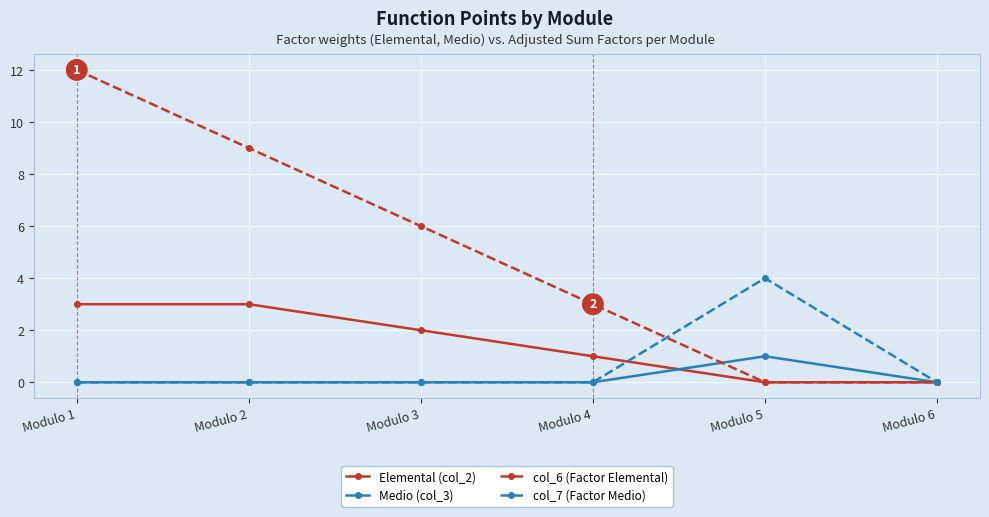

Which category has the highest value across all series?

Modulo 1